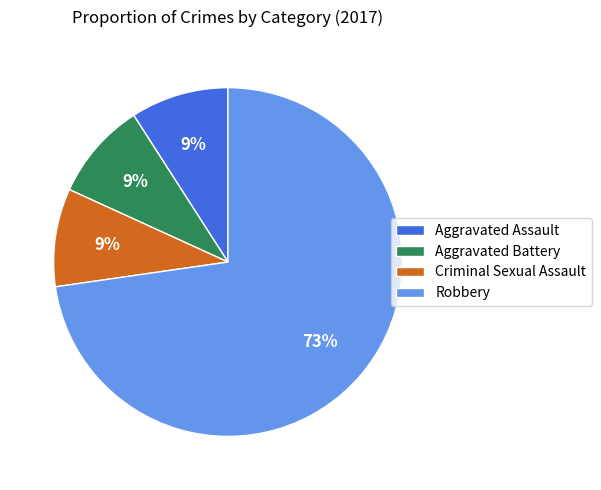

Is it true that Robbery is 73% of the pie?

True